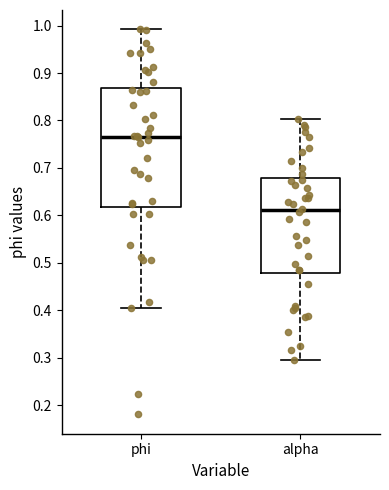

Where does the upper whisker of the box for phi end on the y-axis? The values are not printed on the chart, so give them approximately, as read against the axis.

0.99